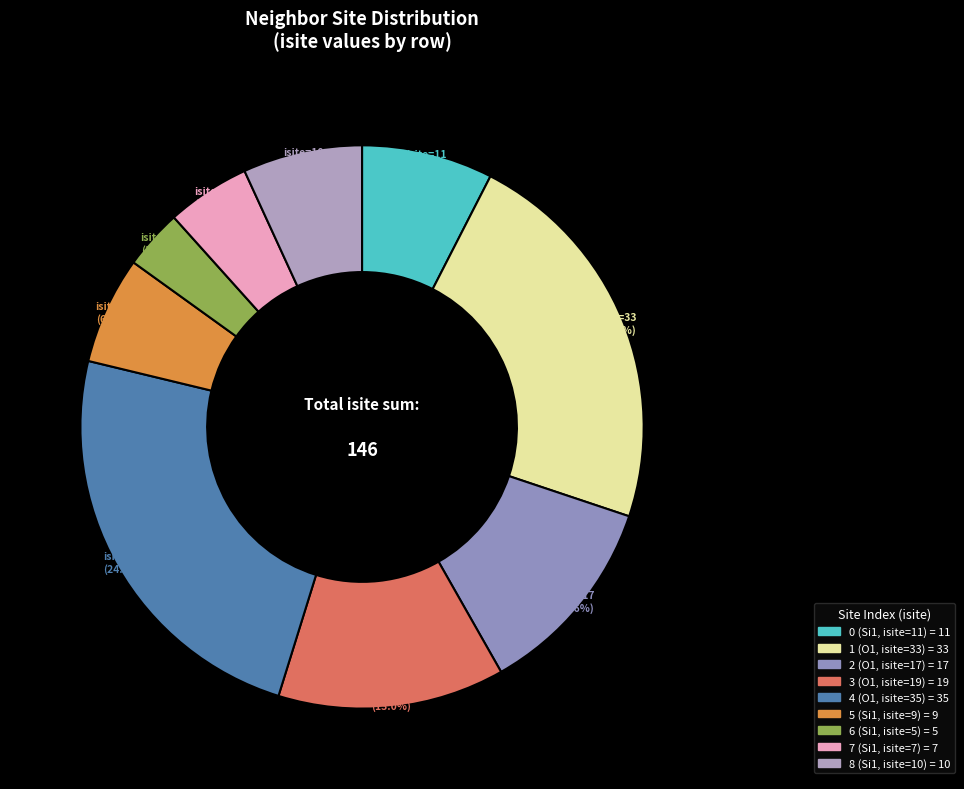

Which category has the smallest portion of the pie?

6 (Si1, isite=5)